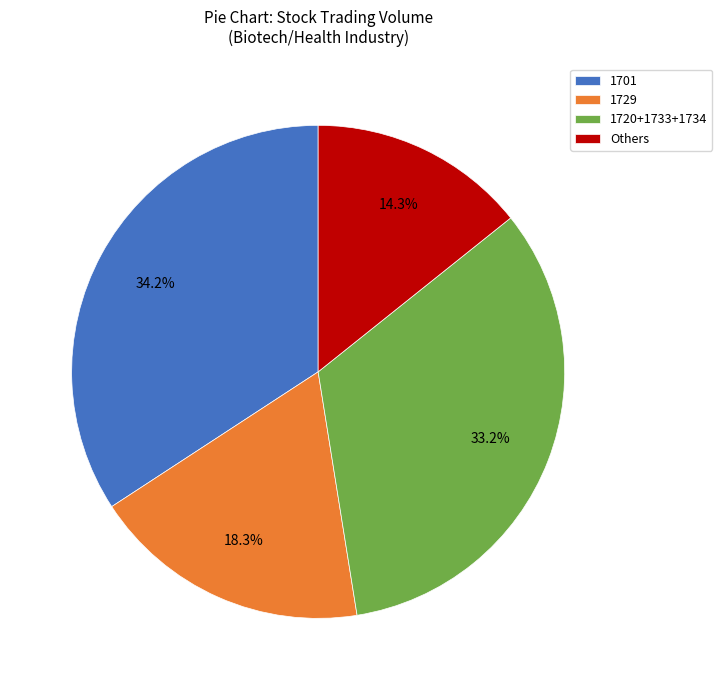

What is the ratio of the value at 1720+1733+1734 to the value at 1701?

1.0